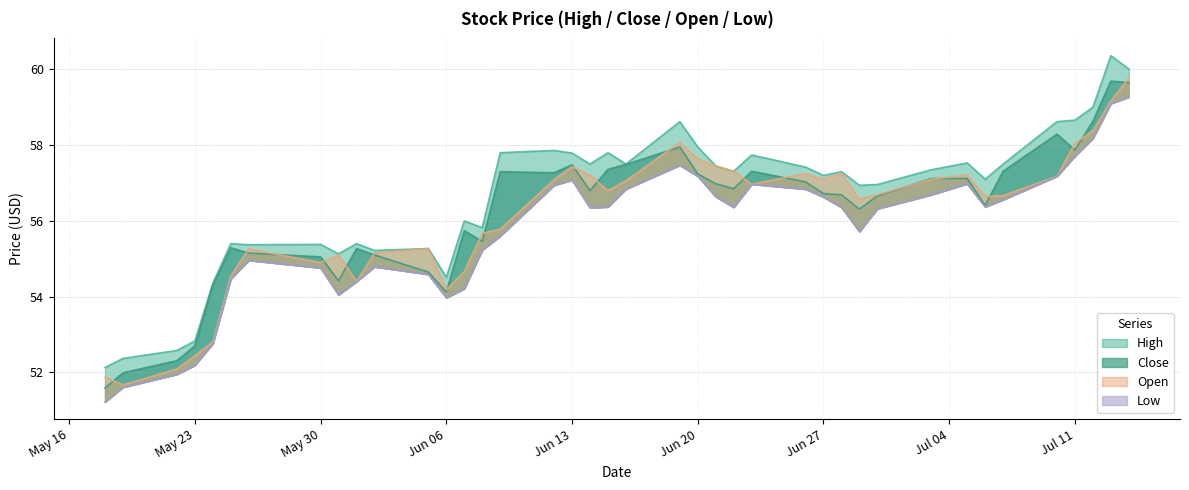

What is the total value across all series at 4?

231.3